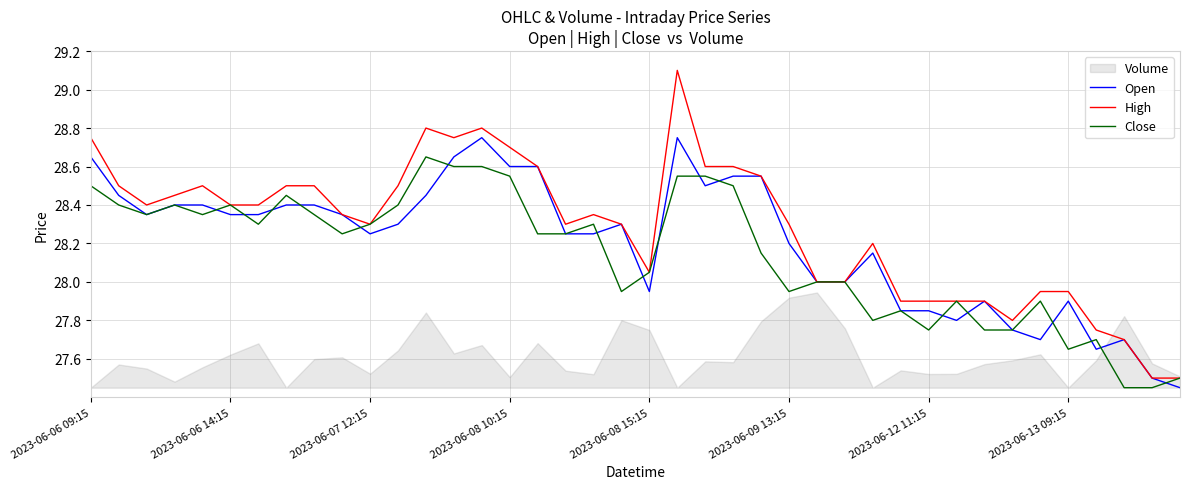

True or false: Open has more than 0 points higher than both neighbors.

True